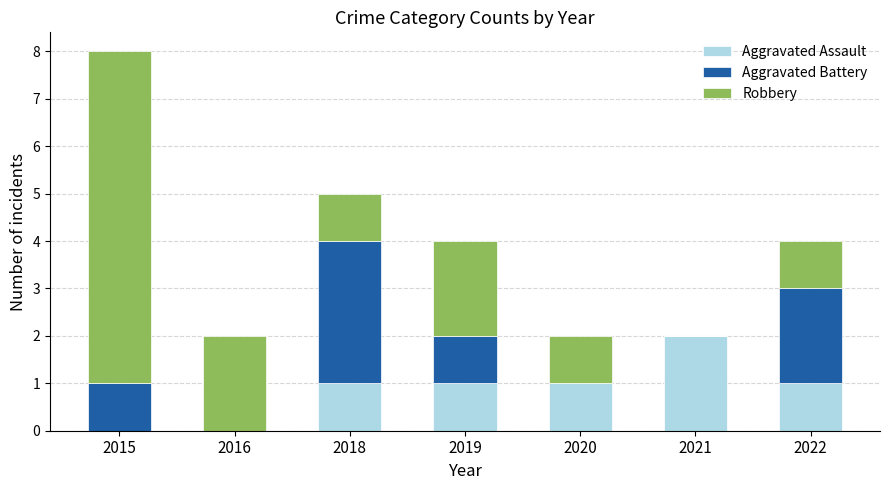

Are the bars horizontal?

No